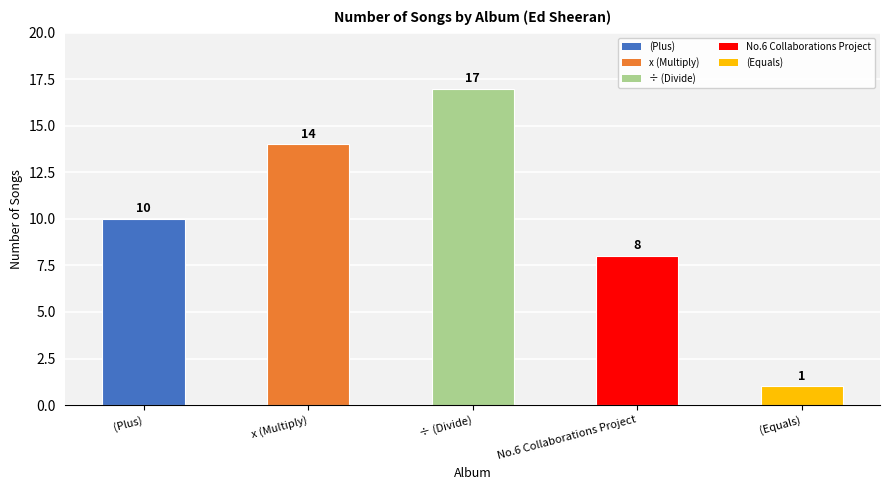

The chart shows a value of 1 at (Equals). True or false?

True